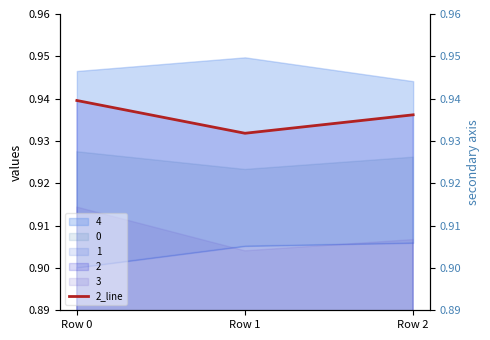

What is the value of the 1st point from the left?

0.9